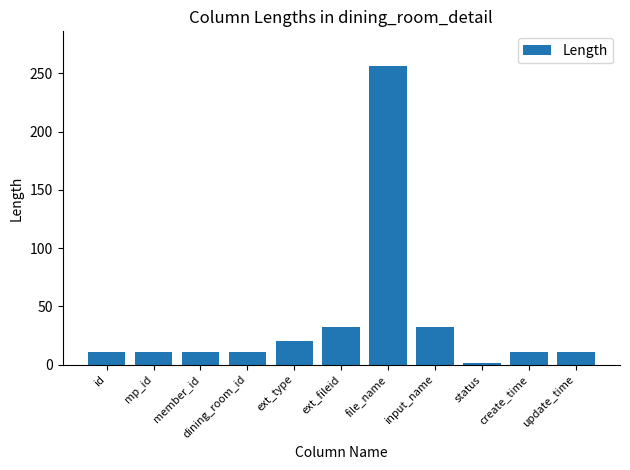

Reading left to right, list all the values displayed in this chart.

11	11	11	11	20	32	256	32	1	11	11